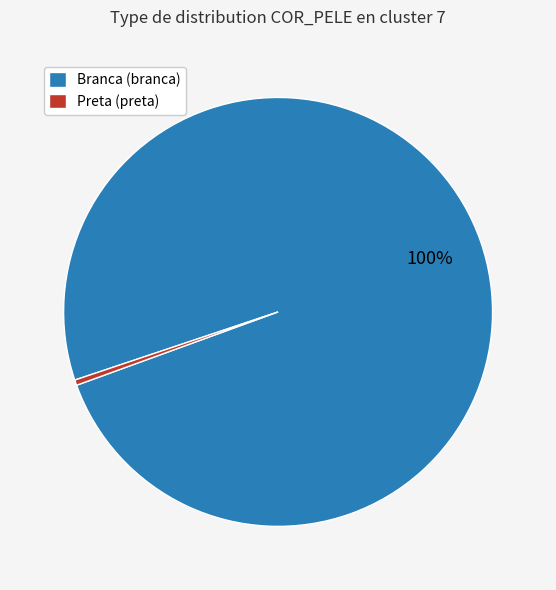

Rank the categories by value from highest to lowest.

Branca (branca), Preta (preta)